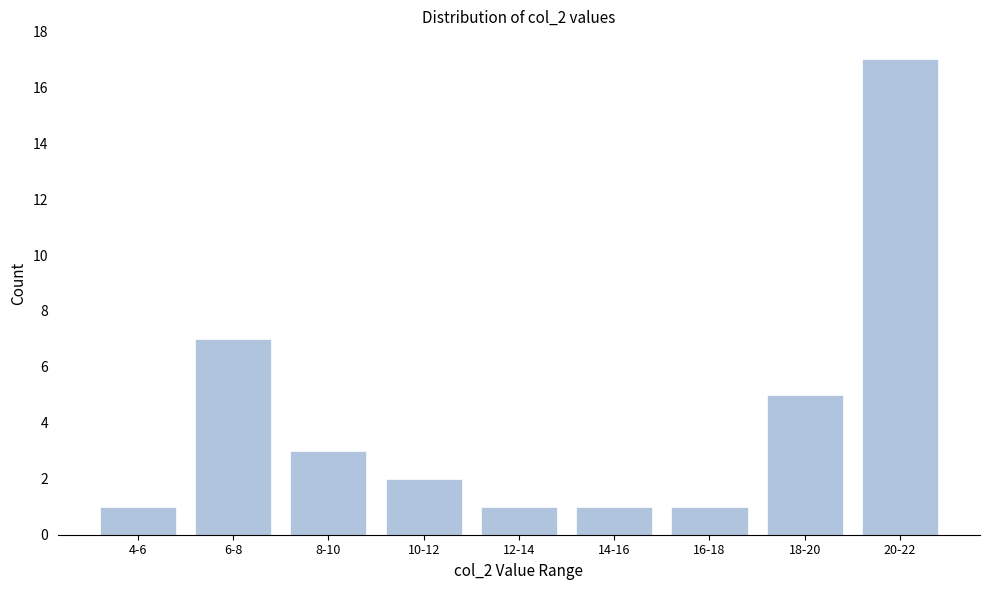

Reading left to right, extract all data points from this chart.

1	7	3	2	1	1	1	5	17